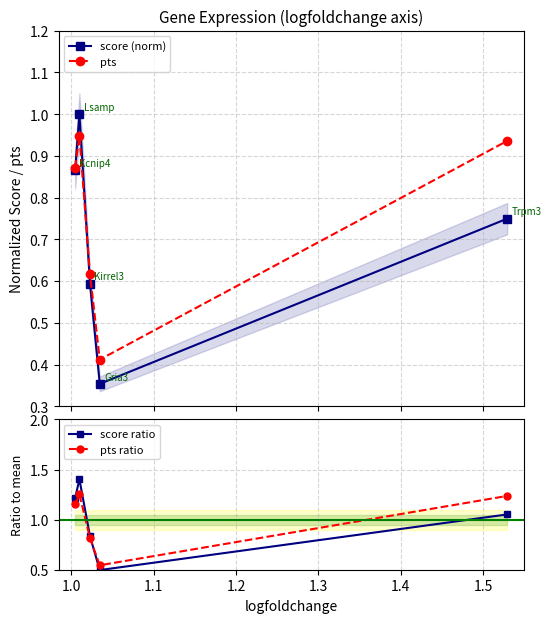

What are all the series names shown in the legend?

score (norm), pts, score ratio, pts ratio